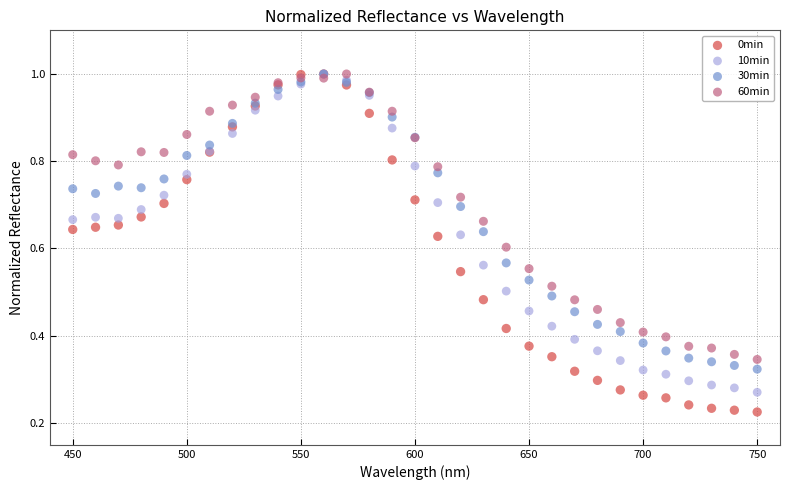

Which series has the largest Y range (max minus min)?

0min